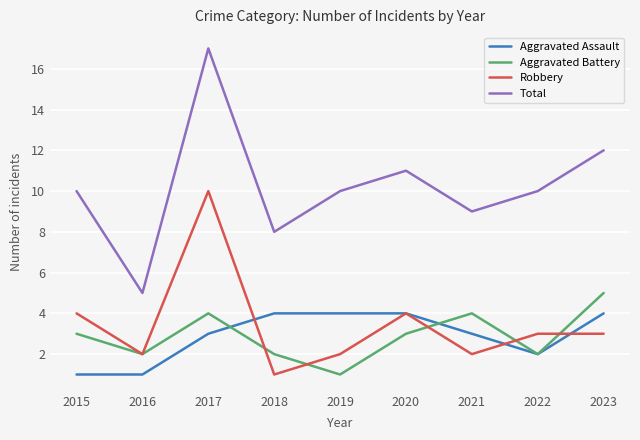

At 2017, list the series in order from largest to smallest.

Total, Robbery, Aggravated Battery, Aggravated Assault